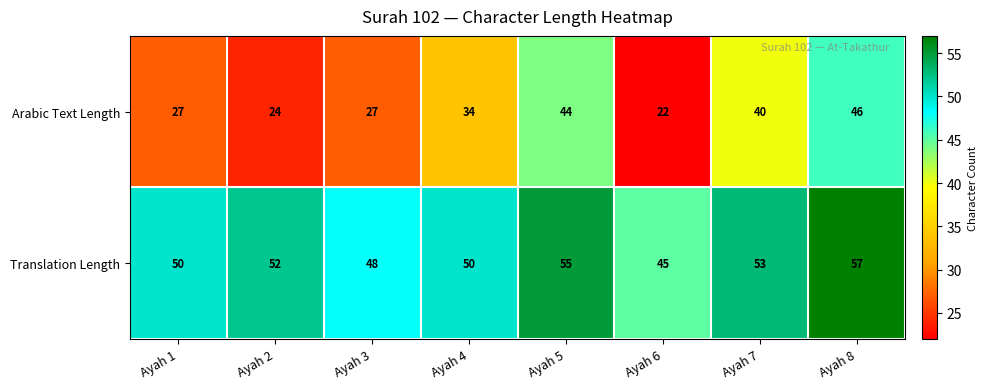

How many data points does each series have?

8